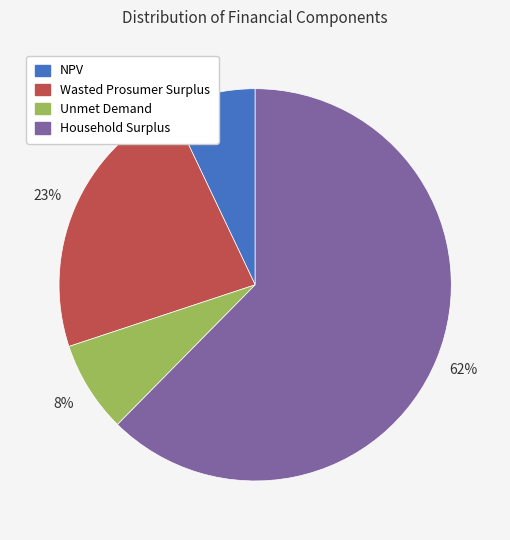

Which has a higher value, NPV or Wasted Prosumer Surplus?

Wasted Prosumer Surplus